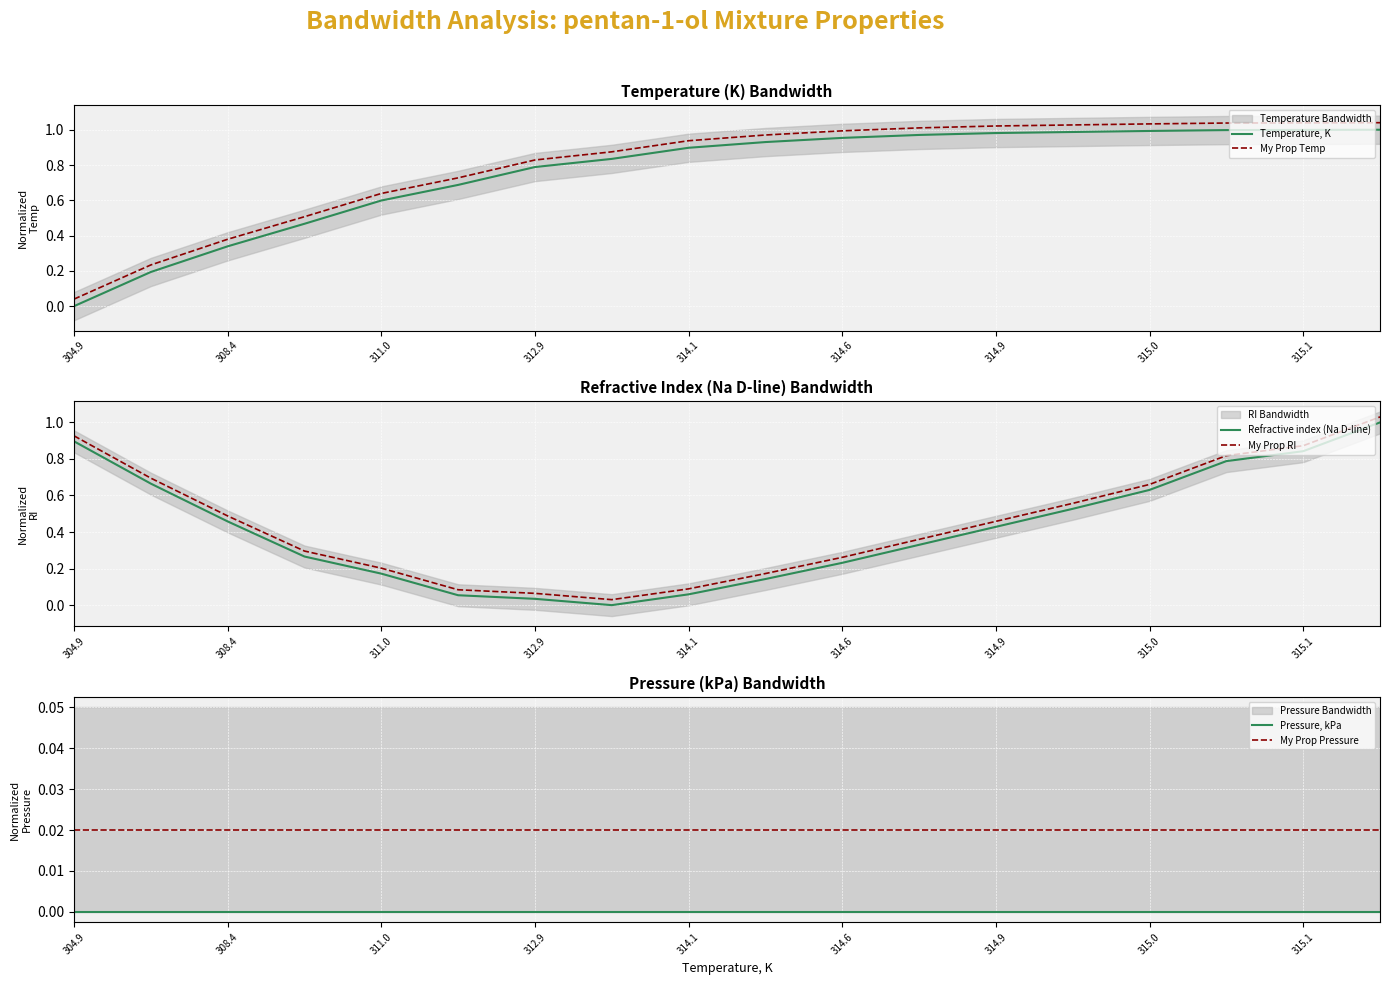

True or false: My Prop RI and Refractive index (Na D-line) cross at least once.

False